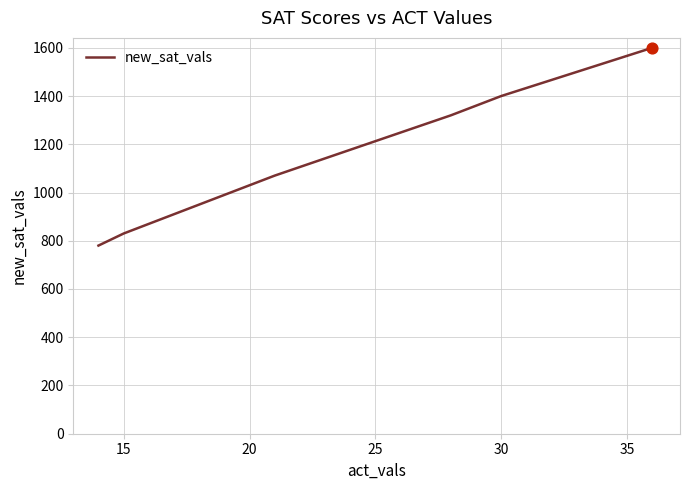

What is the minimum value shown in the chart?

780